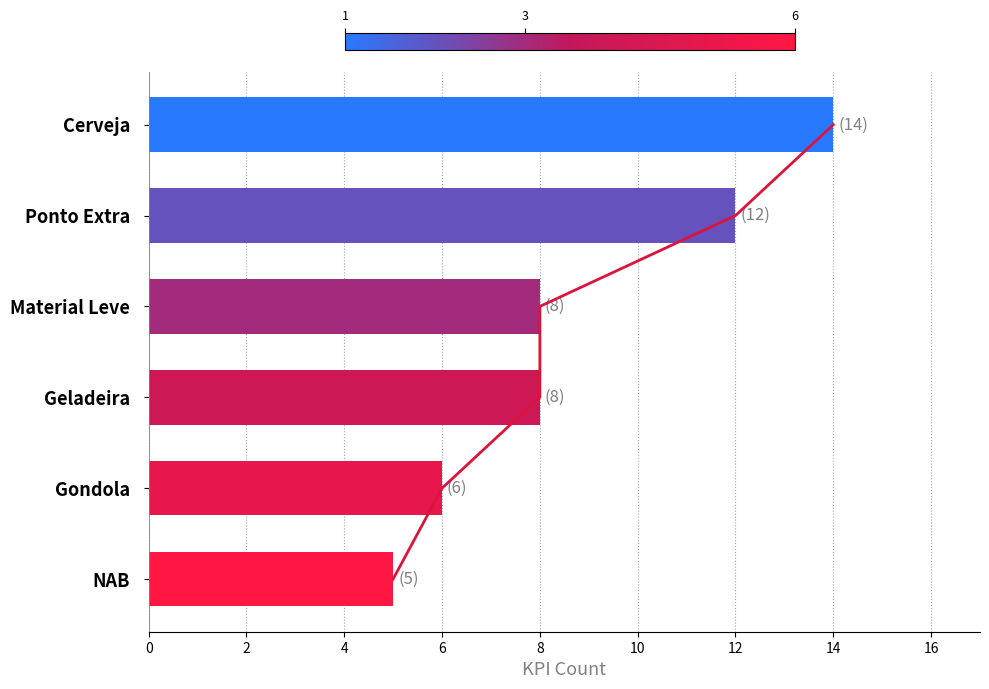

How many values are between 6 and 12?

4